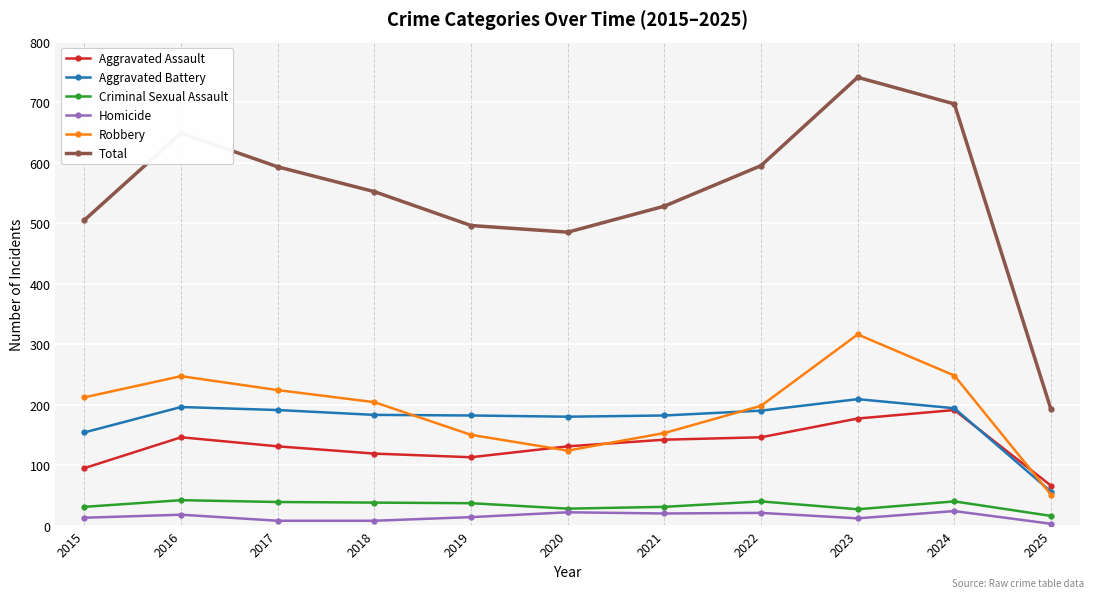

List the series in order of their peak value, lowest first.

Homicide, Criminal Sexual Assault, Aggravated Assault, Aggravated Battery, Robbery, Total